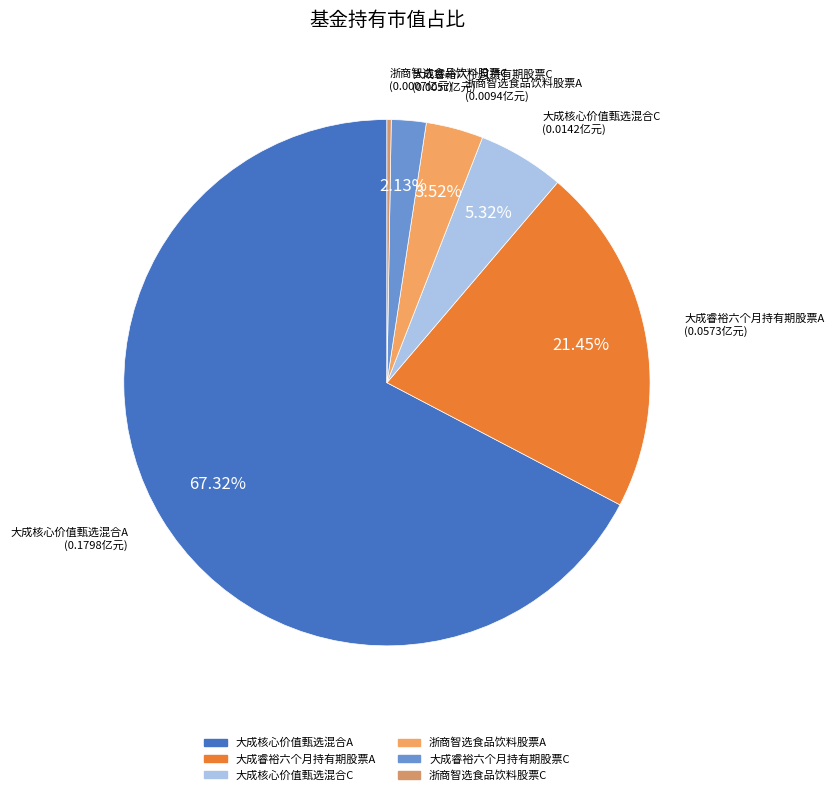

Is there any slice that represents more than half of the pie?

Yes